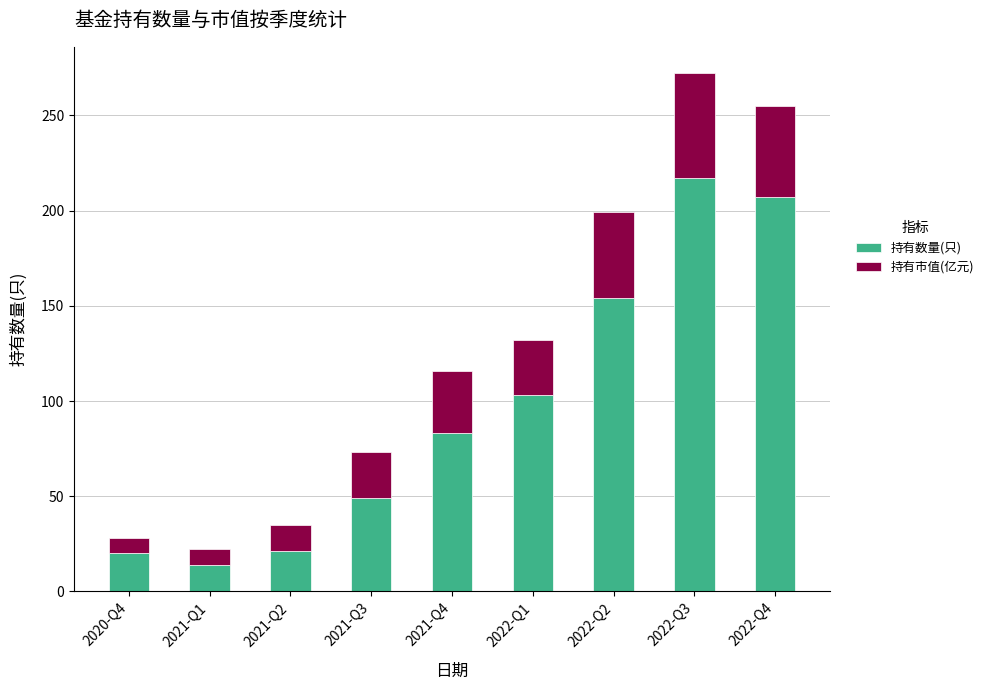

What is the total value across all series at 2022-Q4?

254.9